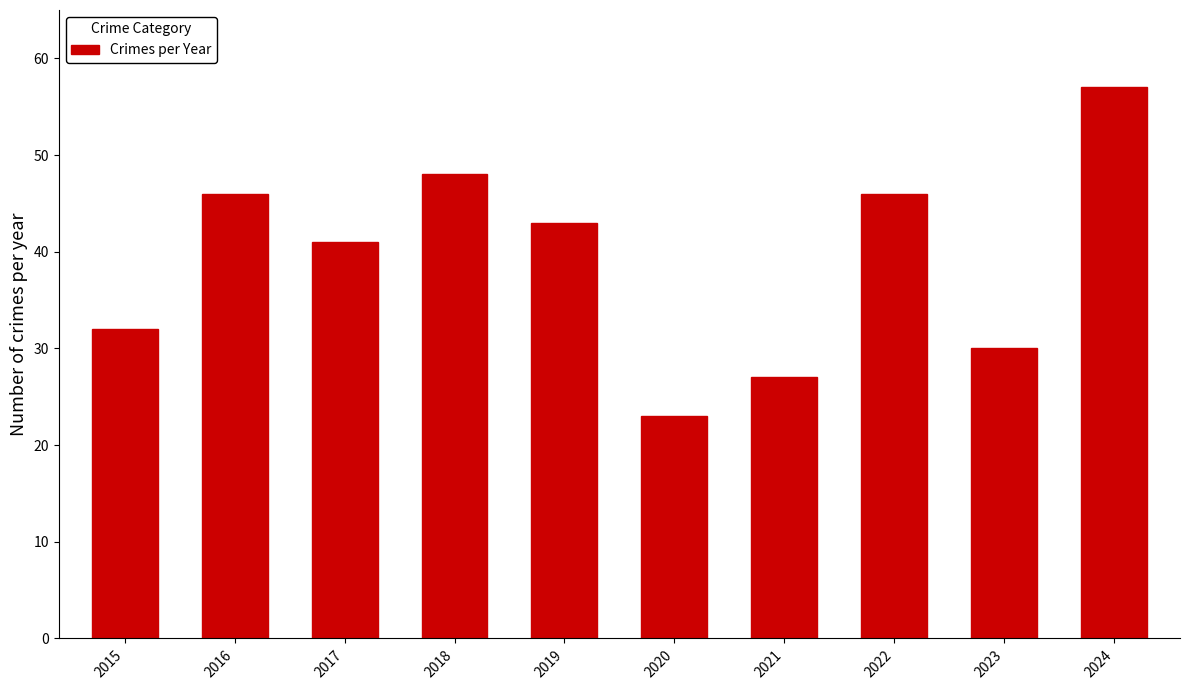

Reading right to left, what are all the values shown in this chart?

57	30	46	27	23	43	48	41	46	32